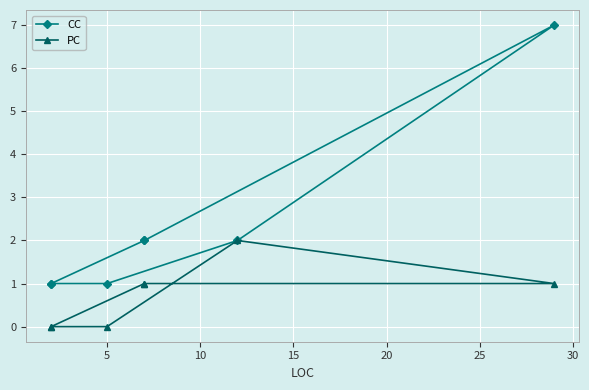

Rank the series by their maximum value, from lowest to highest.

PC, CC